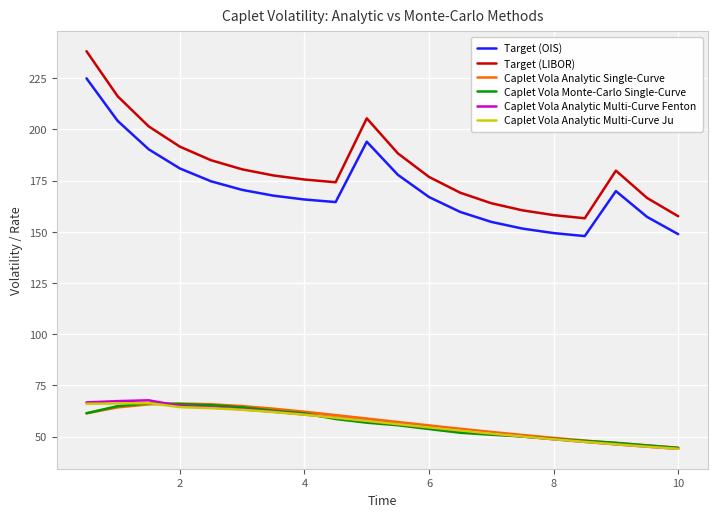

Which series has the largest total across all categories?

Target (LIBOR)